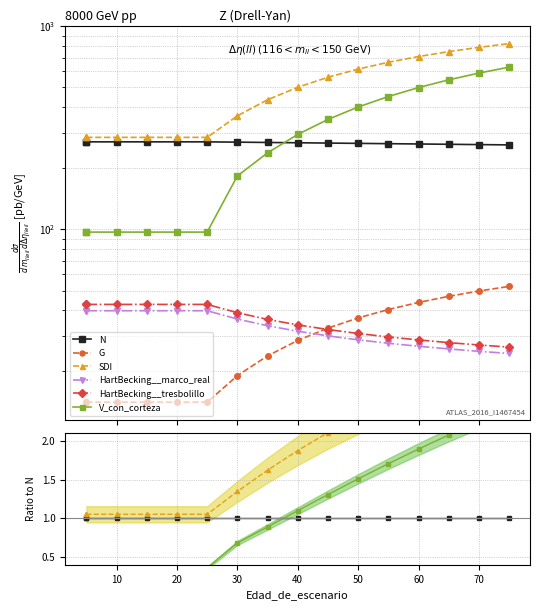

What are all the series names shown in the legend?

N, G, SDI, HartBecking__marco_real, HartBecking__tresbolillo, V_con_corteza